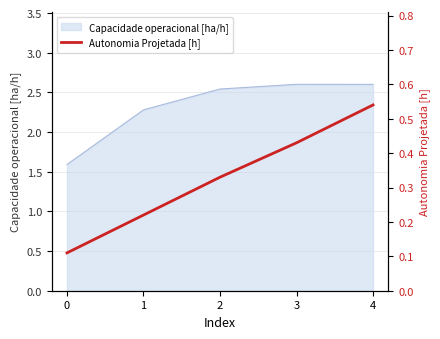

True or false: there are more than 2 points higher than both neighbors.

False